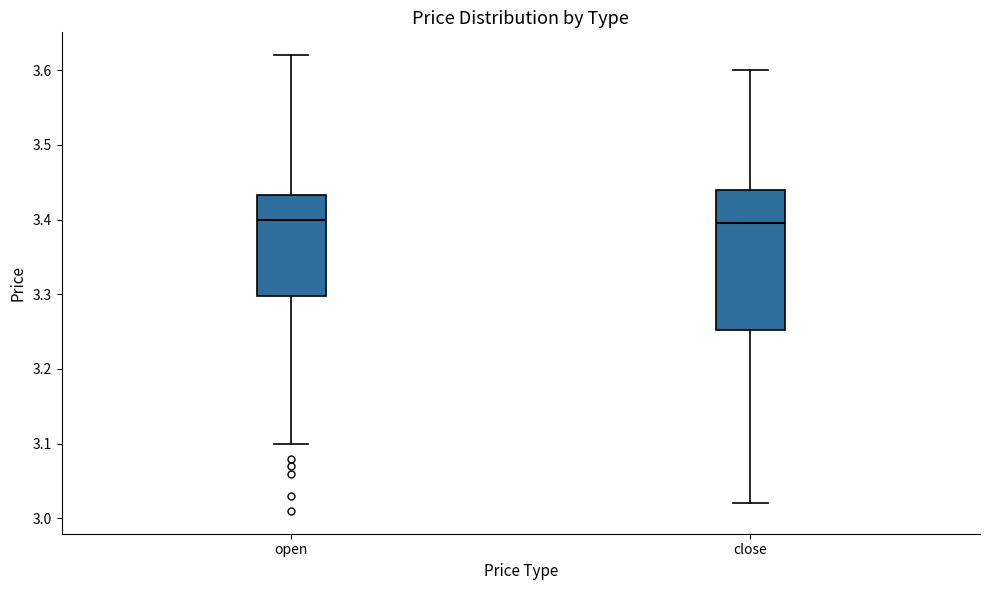

Where is the upper edge of the box for open on the y-axis? The values are not printed on the chart, so give them approximately, as read against the axis.

3.43